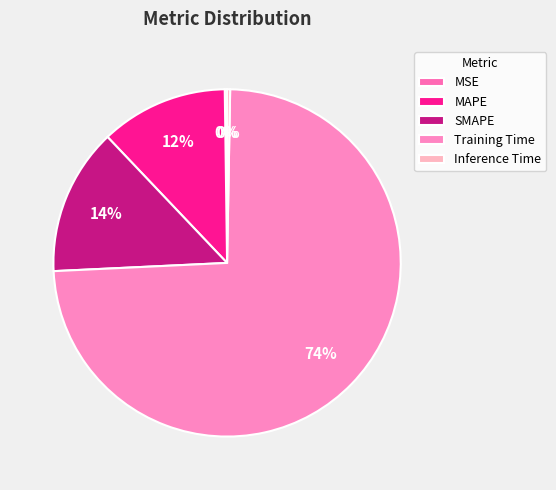

What is the smallest slice in the pie chart?

MSE